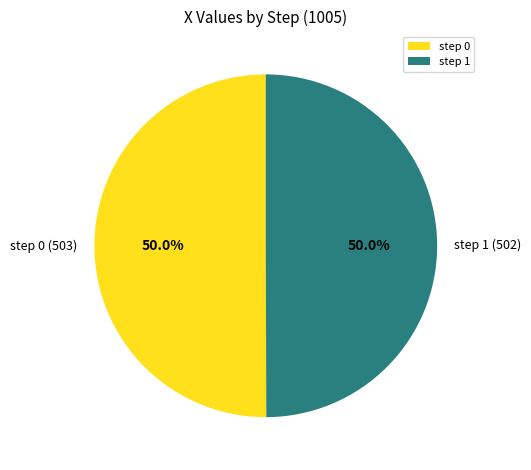

True or false: step 1 accounts for 50% of the total.

True